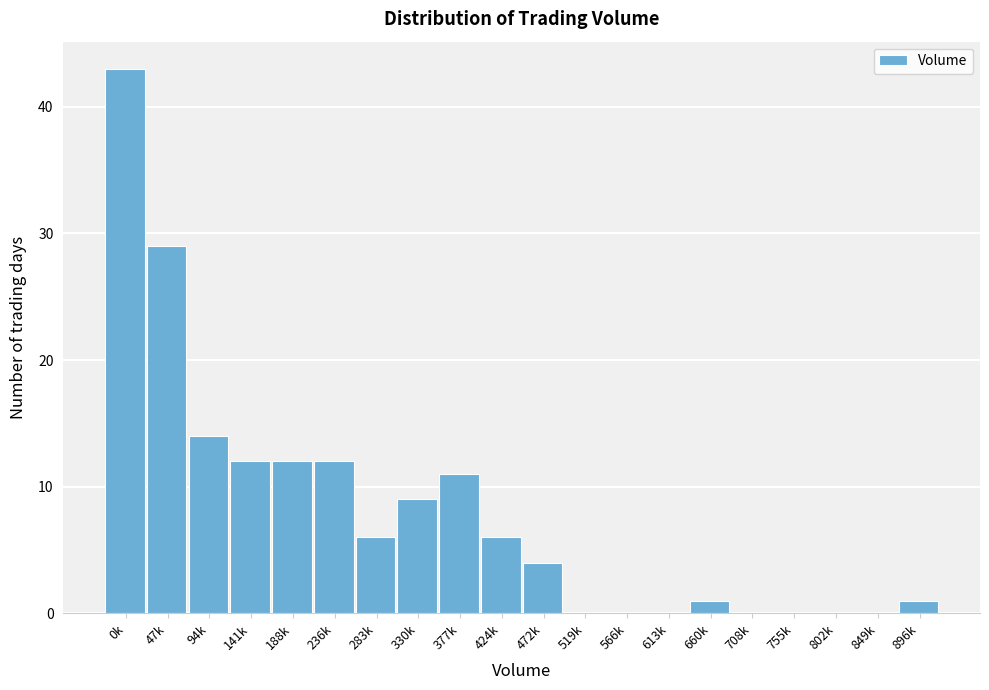

Reading left to right, list all the values displayed in this chart.

0k=43	47k=29	94k=14	141k=12	188k=12	236k=12	283k=6	330k=9	377k=11	424k=6	472k=4	519k=0	566k=0	613k=0	660k=1	708k=0	755k=0	802k=0	849k=0	896k=1